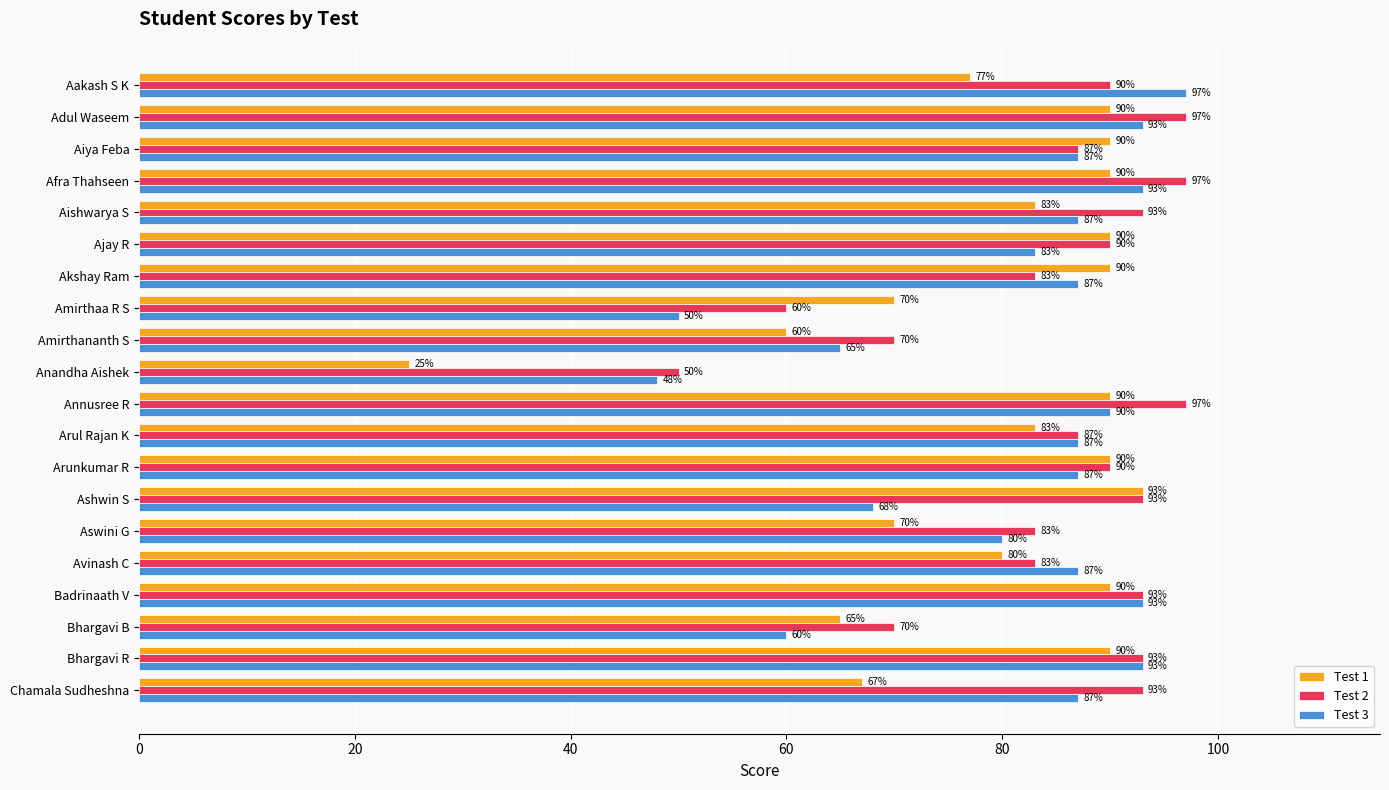

What are all the series names shown in the legend?

Test 1, Test 2, Test 3